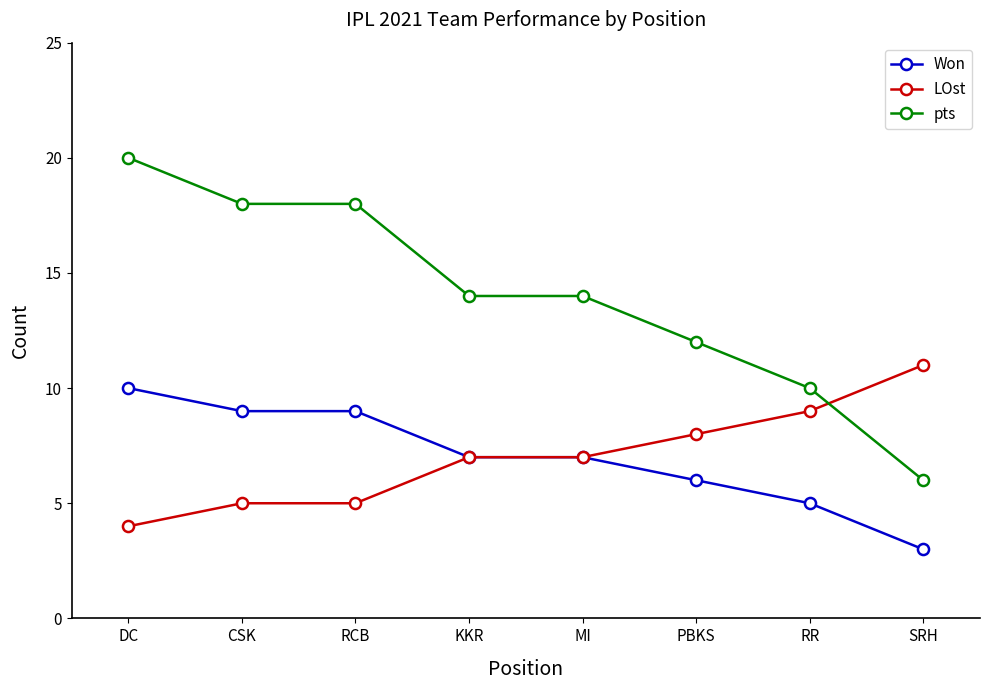

Which series has the widest spread of values?

pts